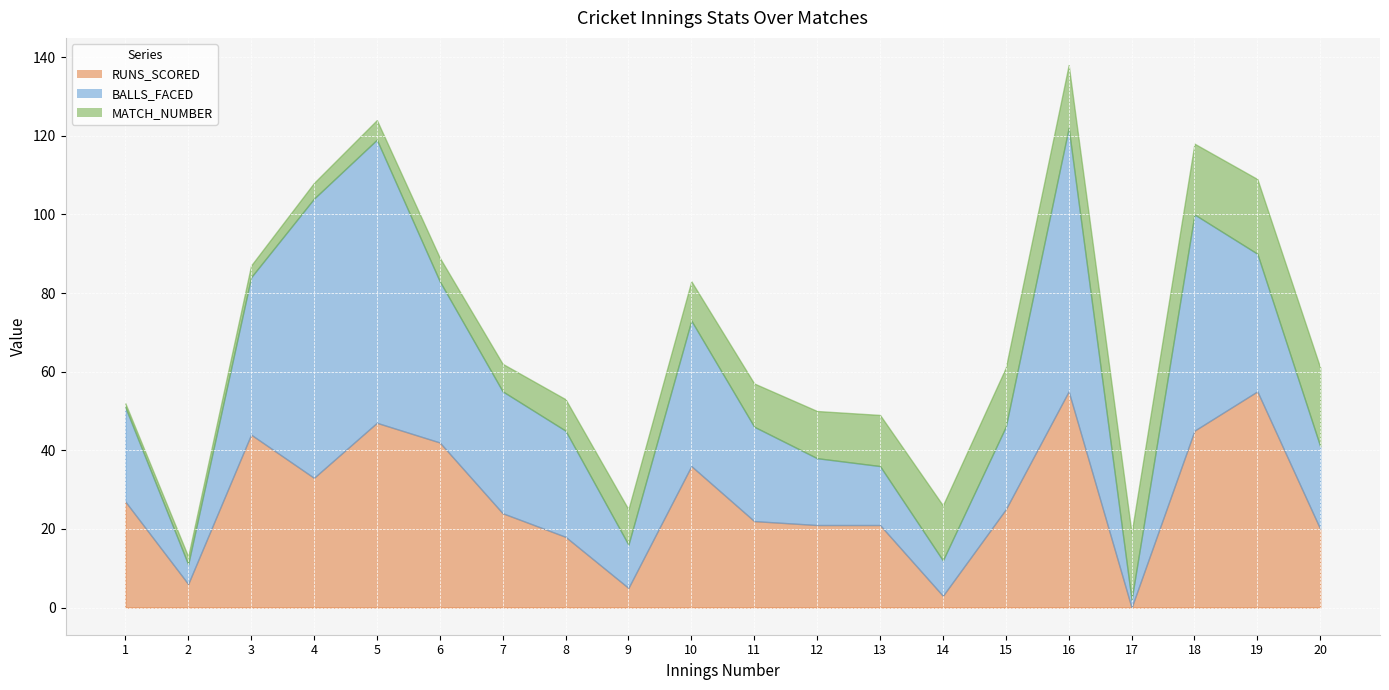

What is the sum of all MATCH_NUMBER values?

210